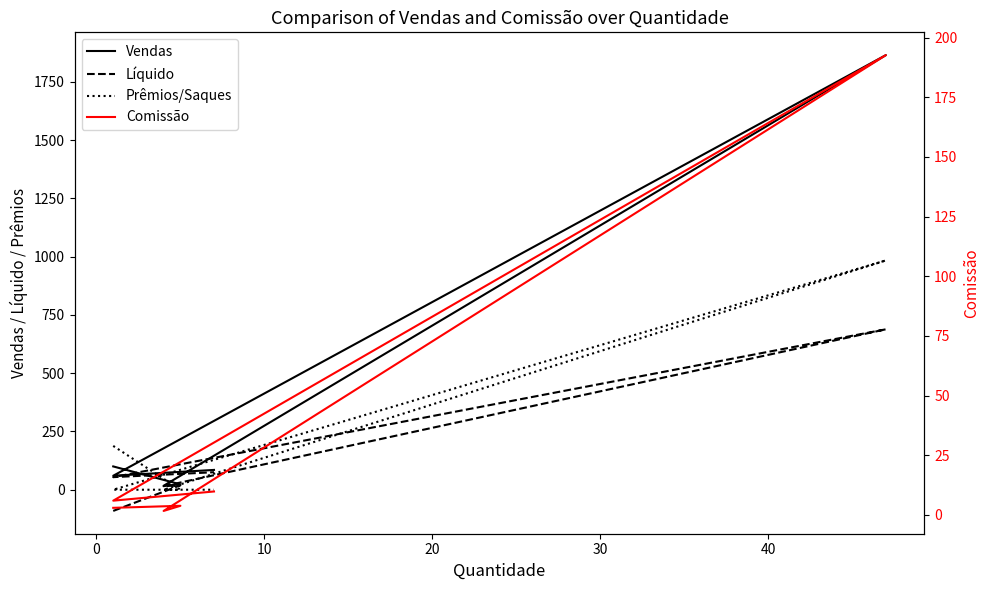

How many times do Prêmios/Saques and Comissão cross each other?

3